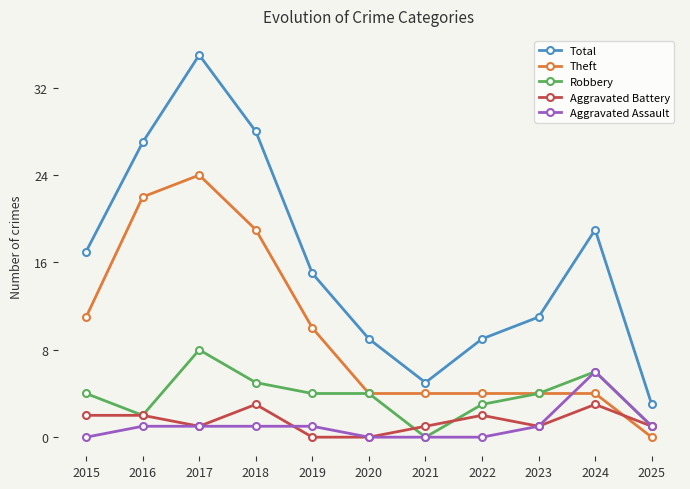

Reading left to right, what are all the values shown in this chart?

Total: 17	27	35	28	15	9	5	9	11	19	3
Theft: 11	22	24	19	10	4	4	4	4	4	0
Robbery: 4	2	8	5	4	4	0	3	4	6	1
Aggravated Battery: 2	2	1	3	0	0	1	2	1	3	1
Aggravated Assault: 0	1	1	1	1	0	0	0	1	6	1